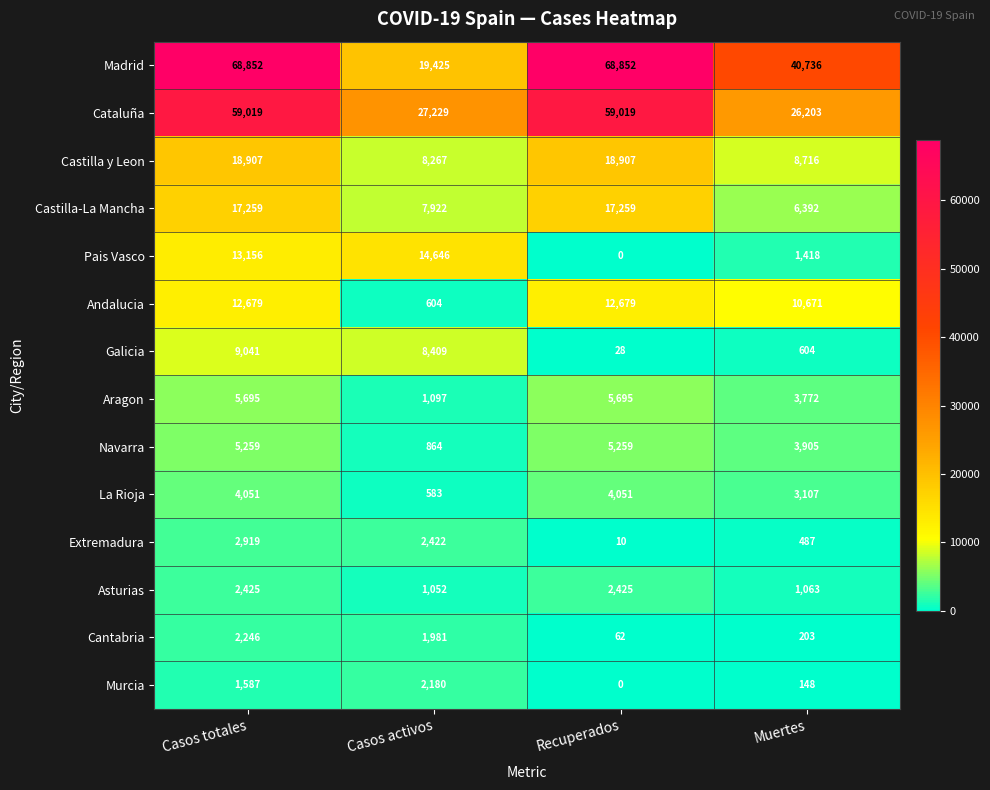

At which category does the chart reach its minimum across all series?

Recuperados